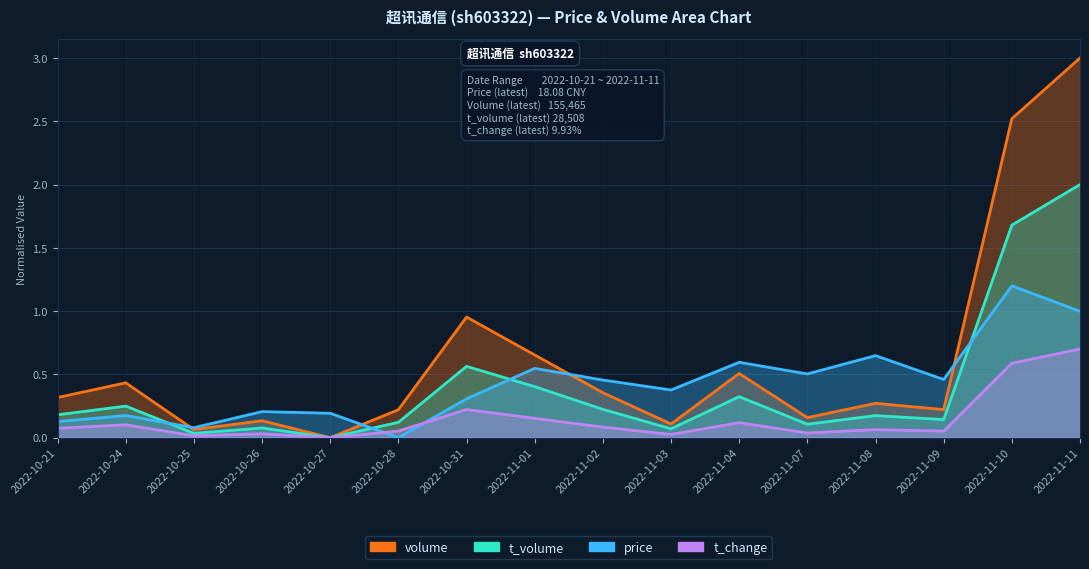

True or false: t_volume and t_change cross at least once.

False